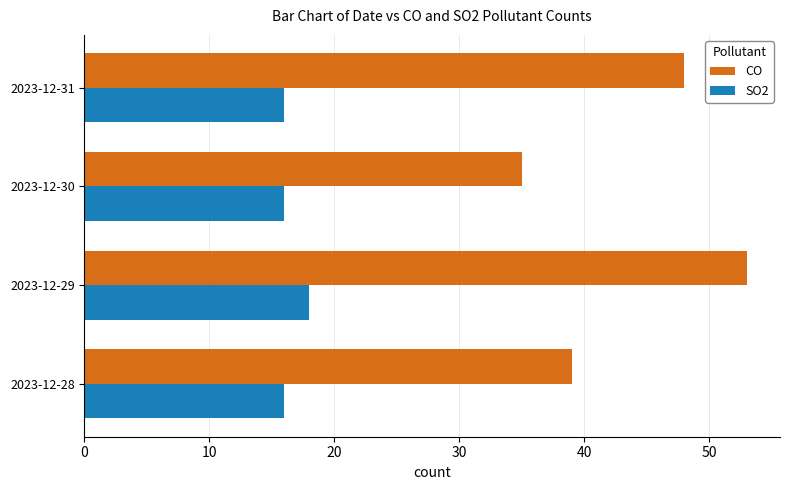

What is the sum of all SO2 values?

66